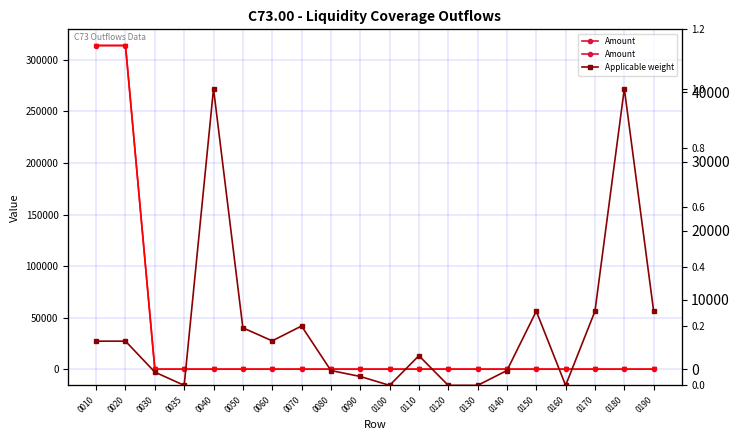

At which category does the chart reach its peak across all series?

0010